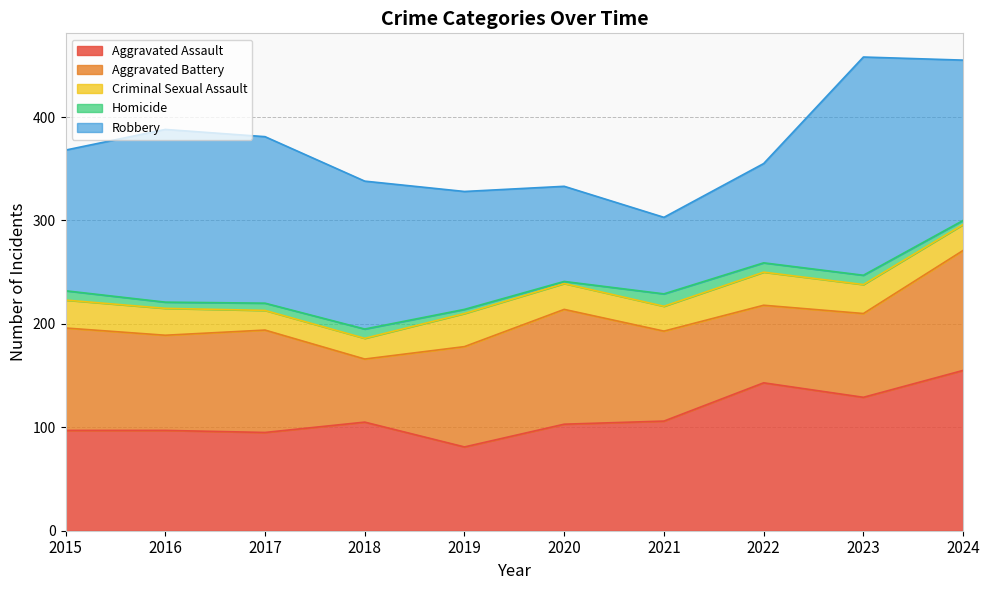

Which series has the largest range (max minus min)?

Robbery